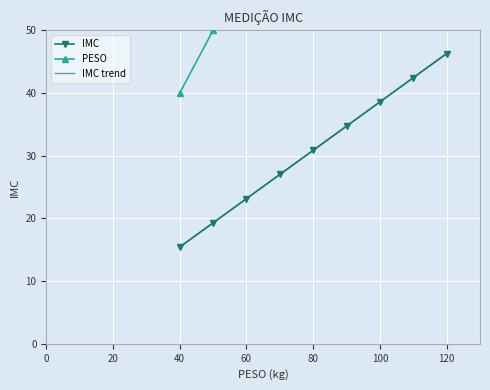

Which category has the lowest value across all series?

40